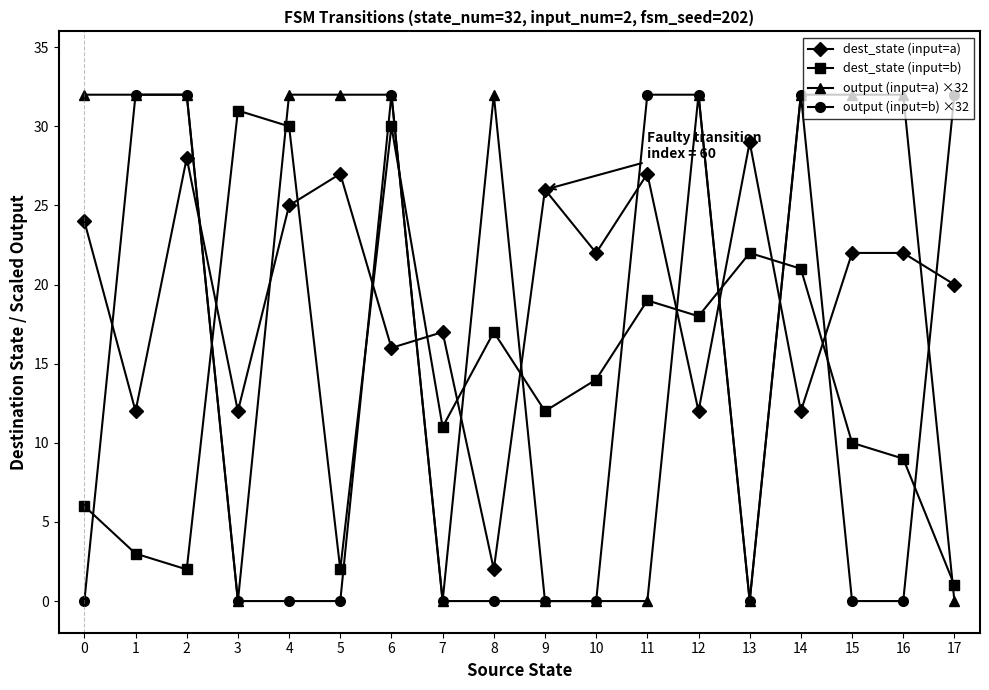

Is the value of output (input=b) ×32 at 8 greater than the value of dest_state (input=a) at 12?

No